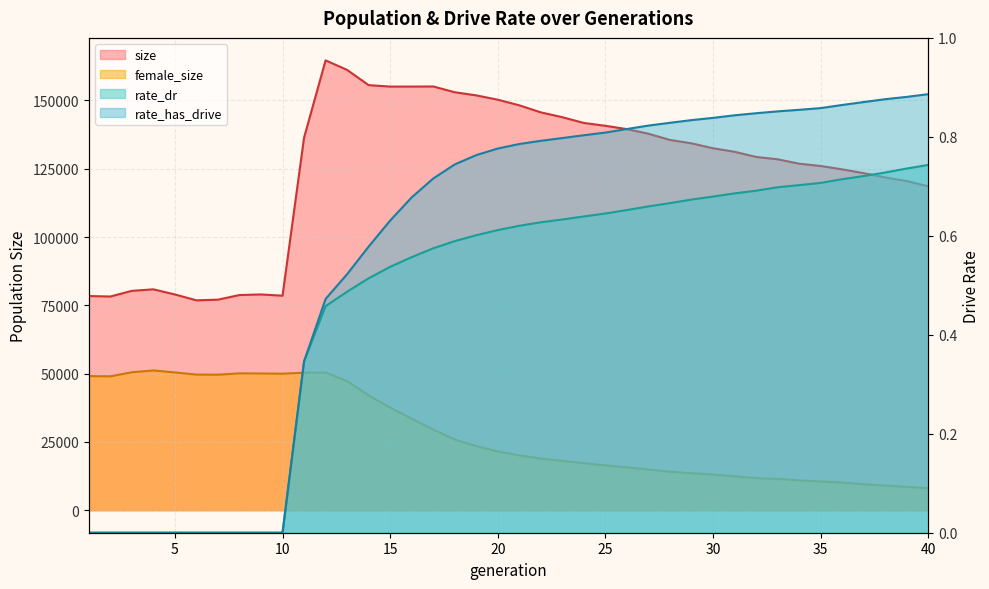

The value of rate_dr at 25 is 0.6. True or false?

True